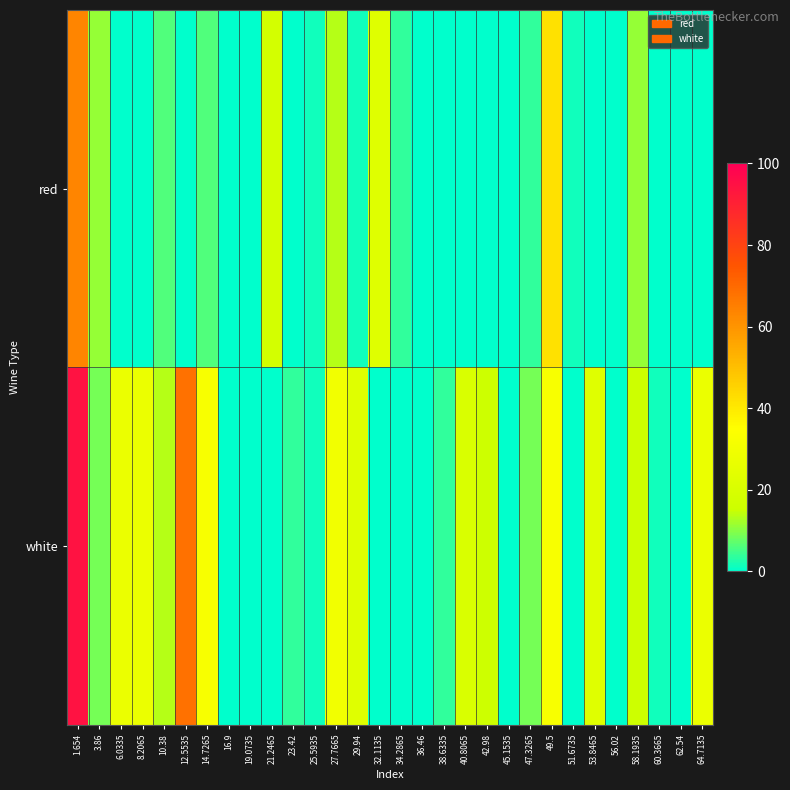

What is the total value across all series at 53.8465?

22.9